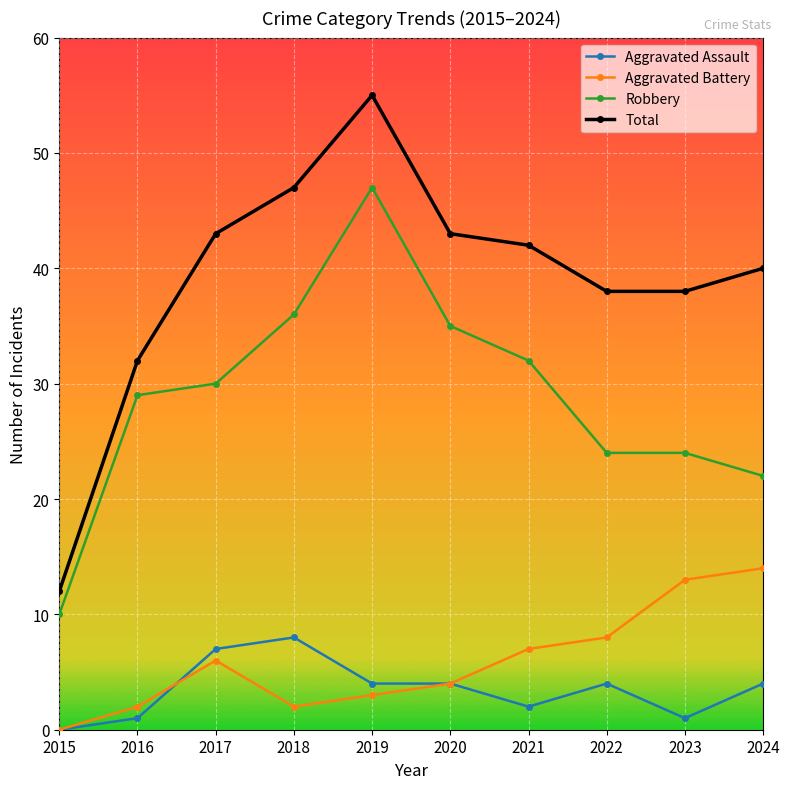

Where is the first local maximum for Total?

2019